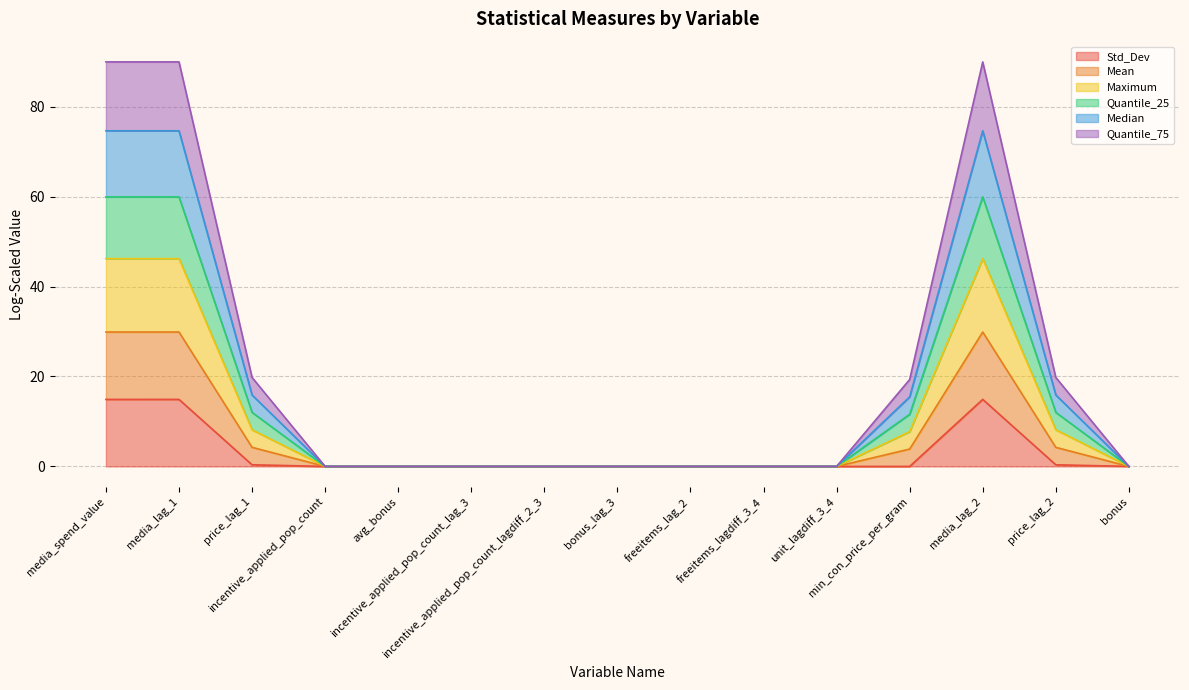

What position from the right is freeitems_lag_2?

7